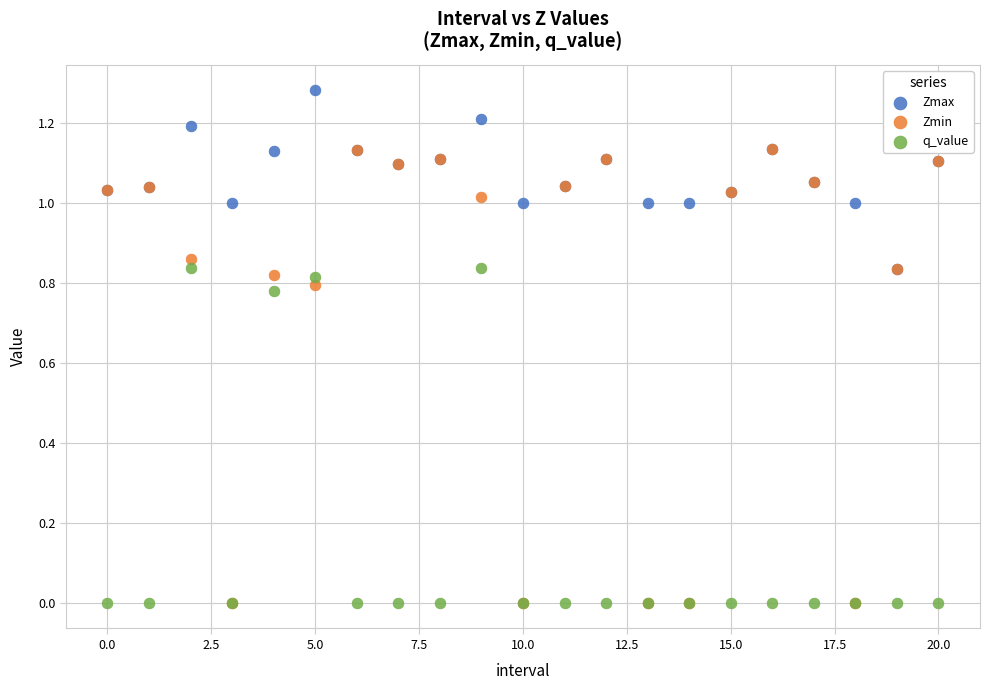

Which series reaches the maximum Y coordinate?

Zmax